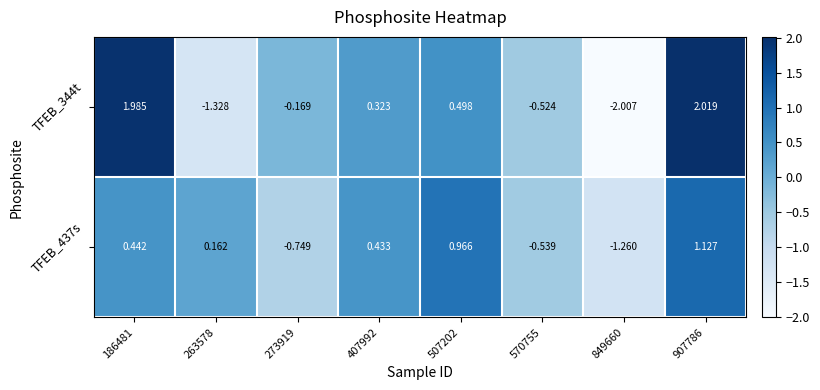

Which series has the largest range (max minus min)?

TFEB_344t